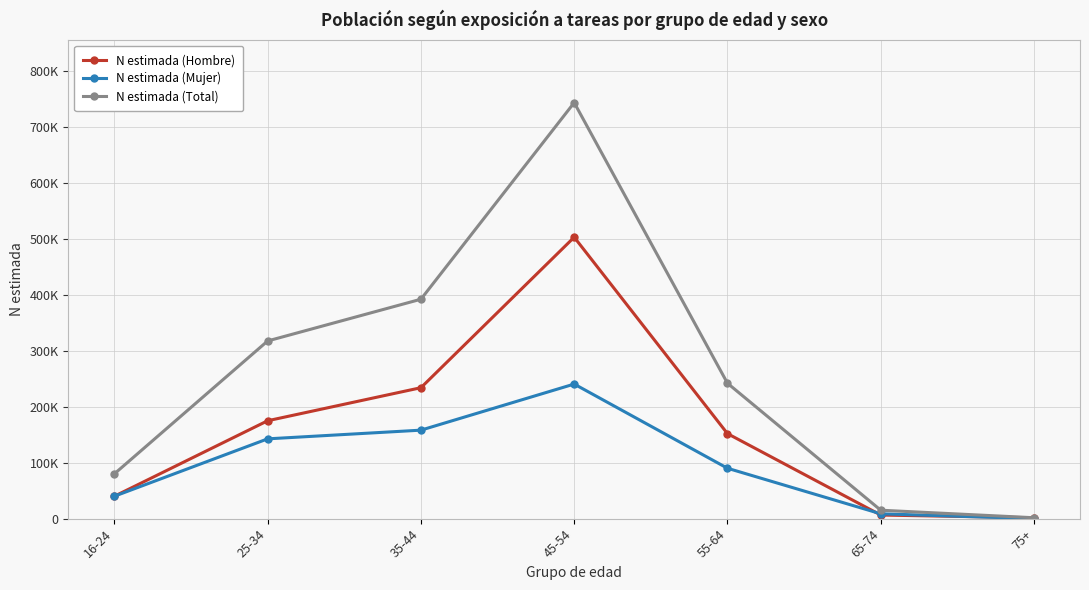

Is this an area chart (filled region under the line)?

No